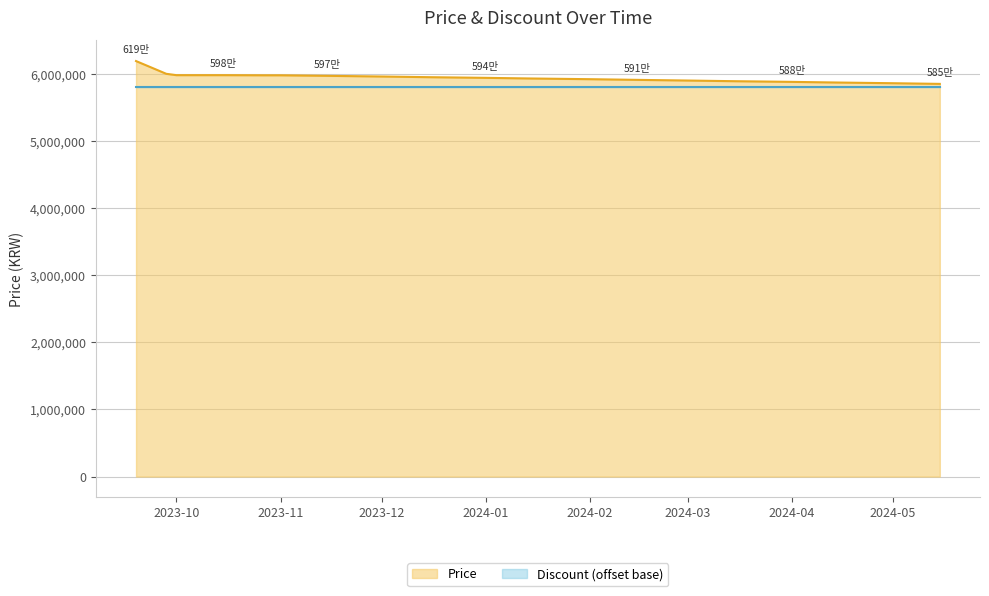

Reading left to right, what are all the values shown in this chart?

6190000	6000000	5980000	5980000	5978000	5978000	5970000	5960000	5950000	5940000	5930000	5920000	5910000	5900000	5890000	5880000	5870000	5860000	5850000